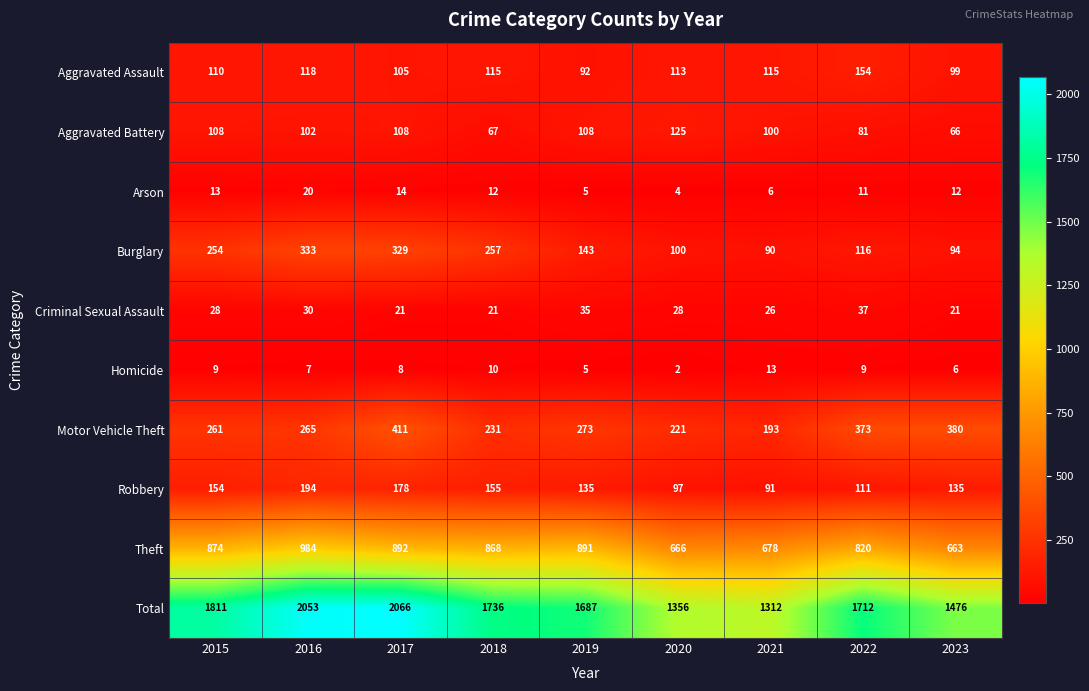

What is the difference between the Total values at 2022 and 2018?

24